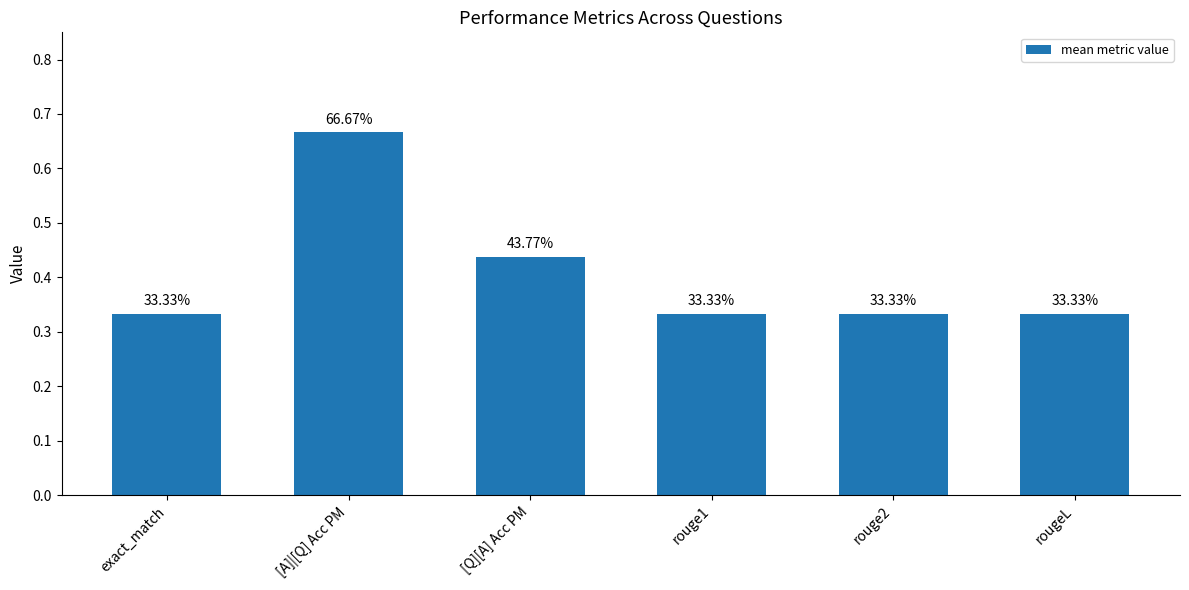

Does the chart contain any negative values?

No